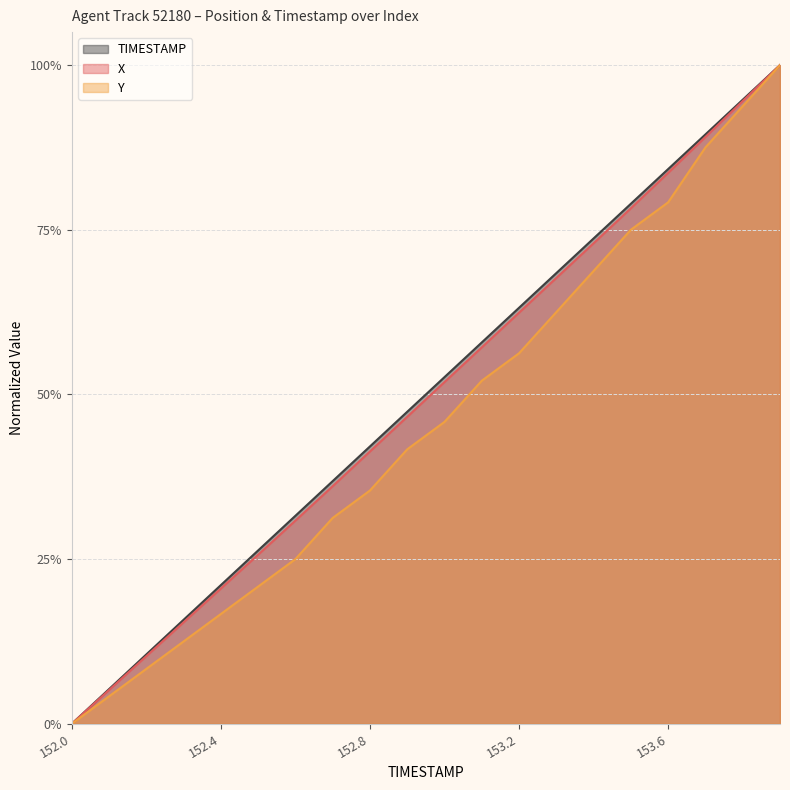

What is the spread (max minus min) of values at 153.2?

0.1